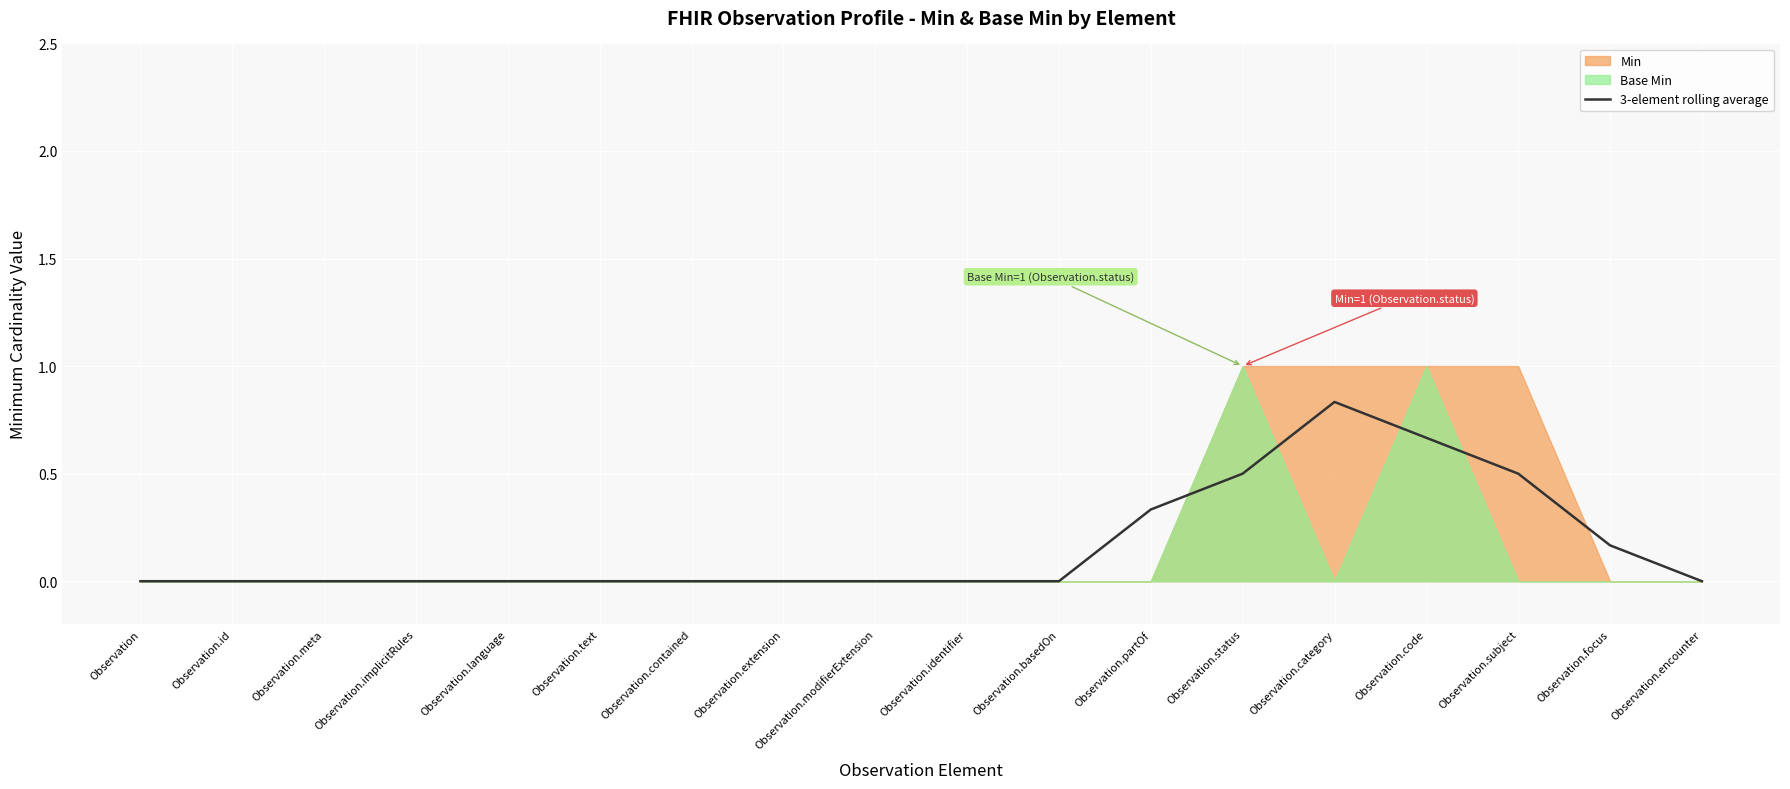

The 3-element rolling average series shows 0.0 at Observation. True or false?

True